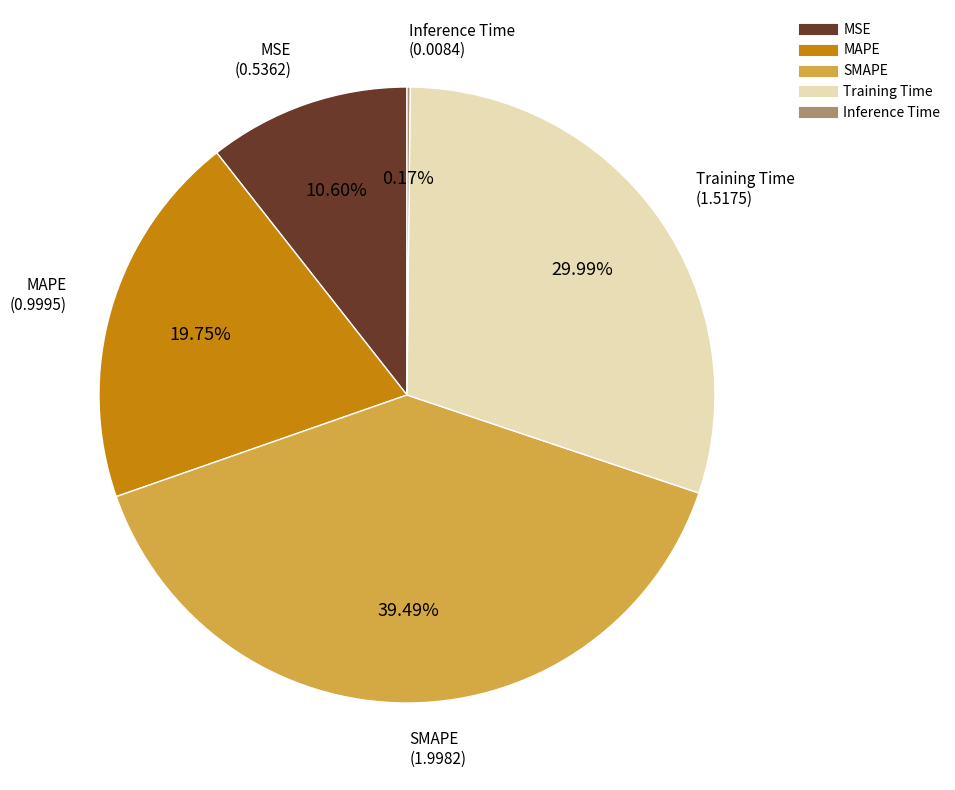

To the nearest percent, what percentage of the pie is SMAPE?

39%